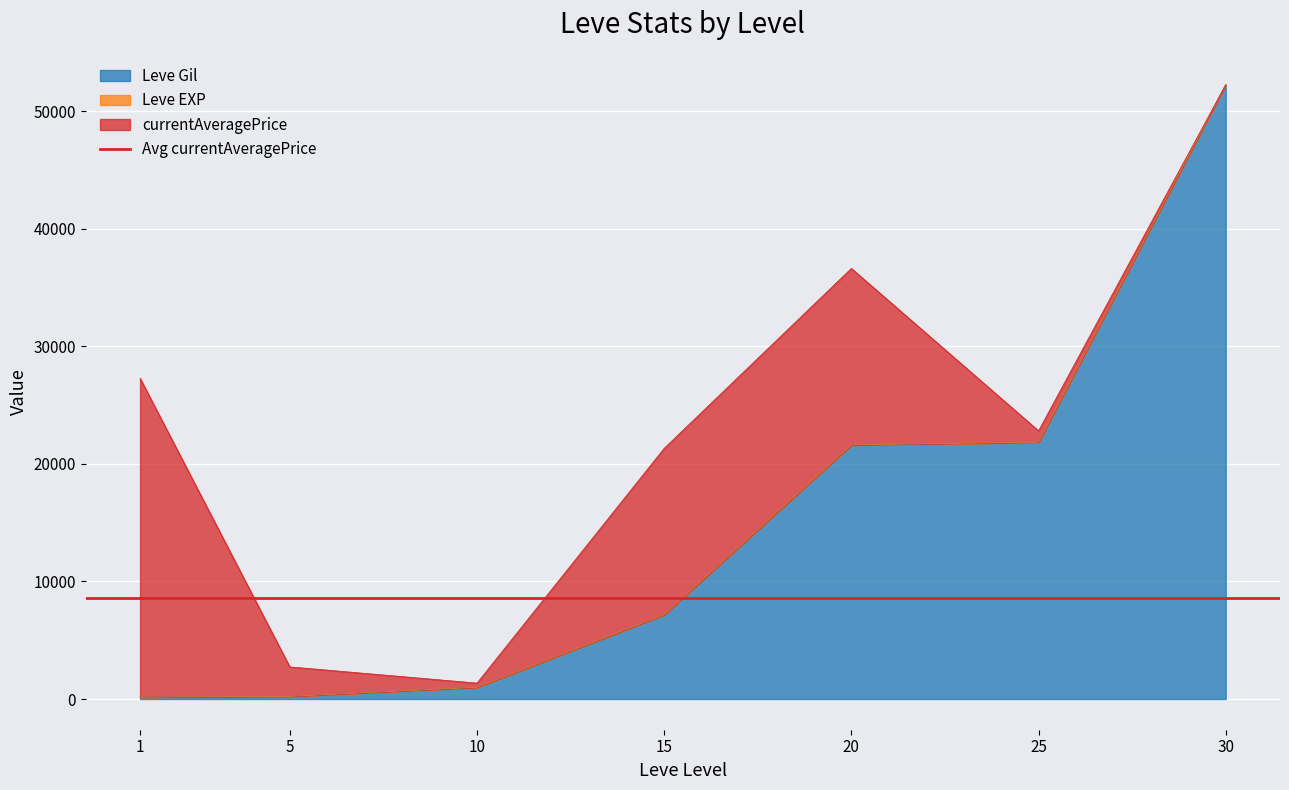

What is the sum of the Leve EXP values at 15 and 20?

28798